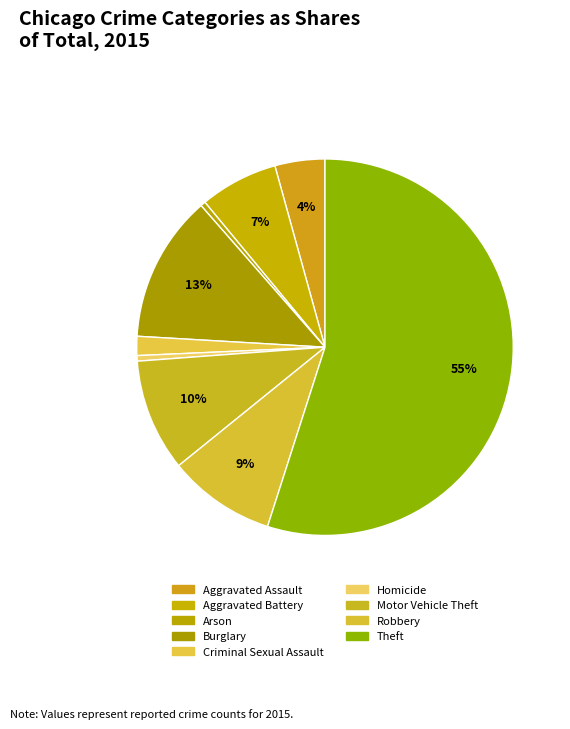

The Robbery slice represents 1% of the pie. True or false?

False